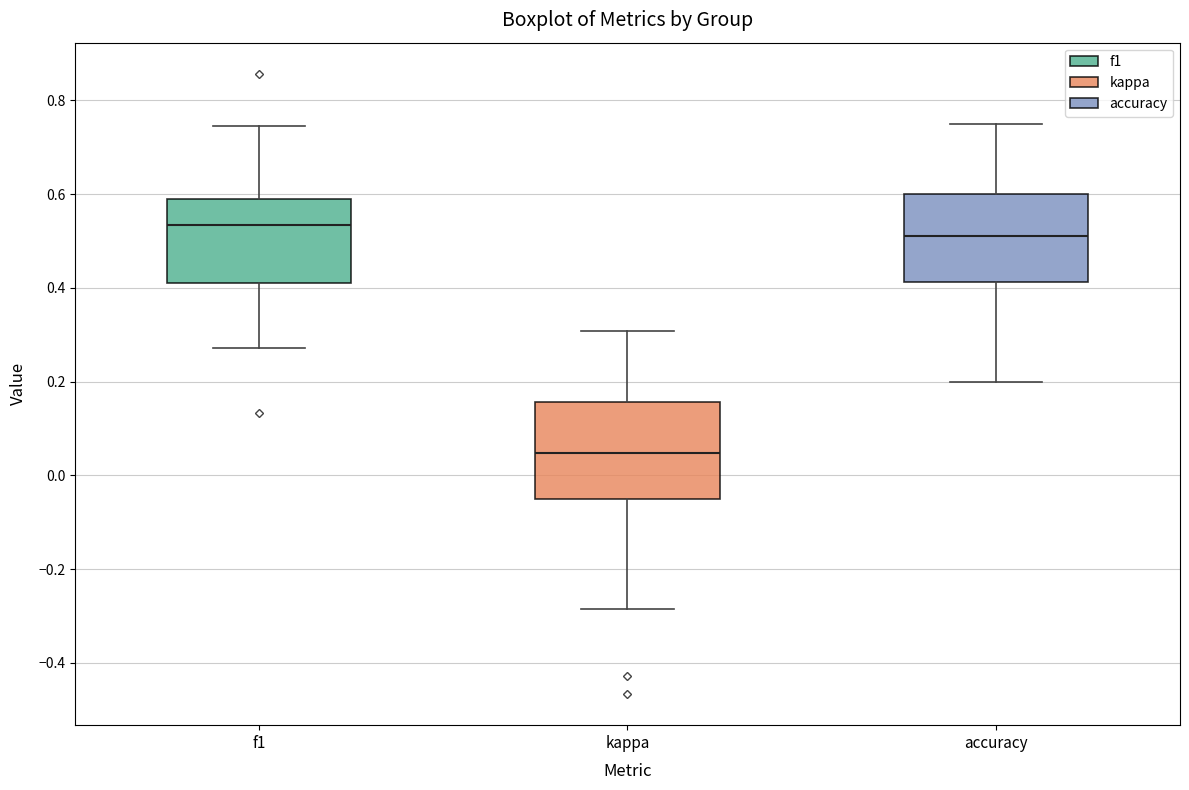

Which box has the highest median line?

f1